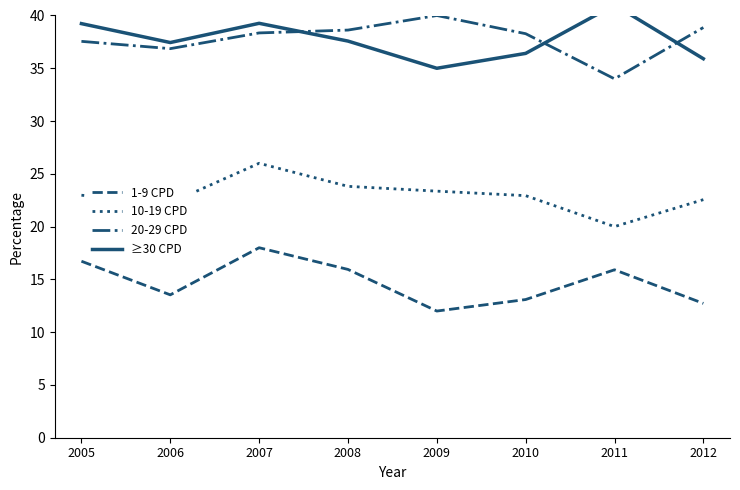

What are all the series names shown in the legend?

1-9 CPD, 10-19 CPD, 20-29 CPD, ≥30 CPD